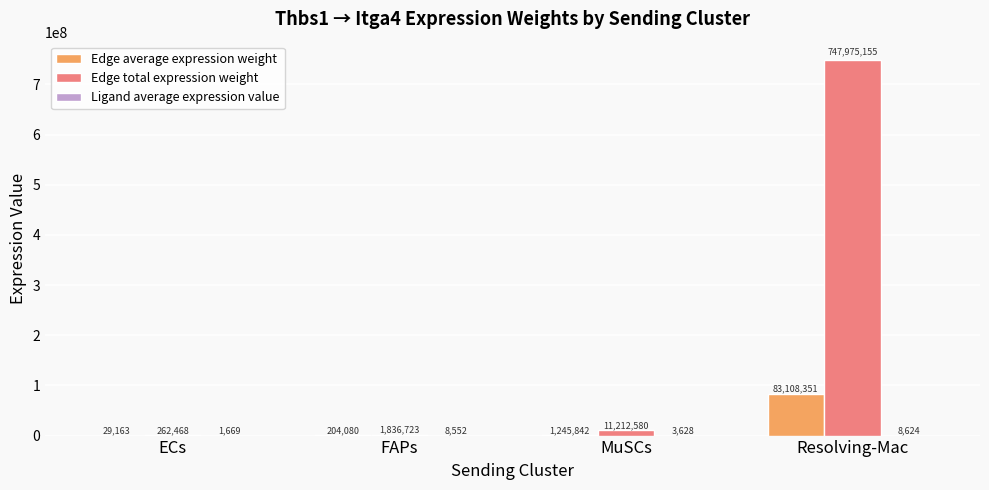

Does the chart contain stacked bars?

No